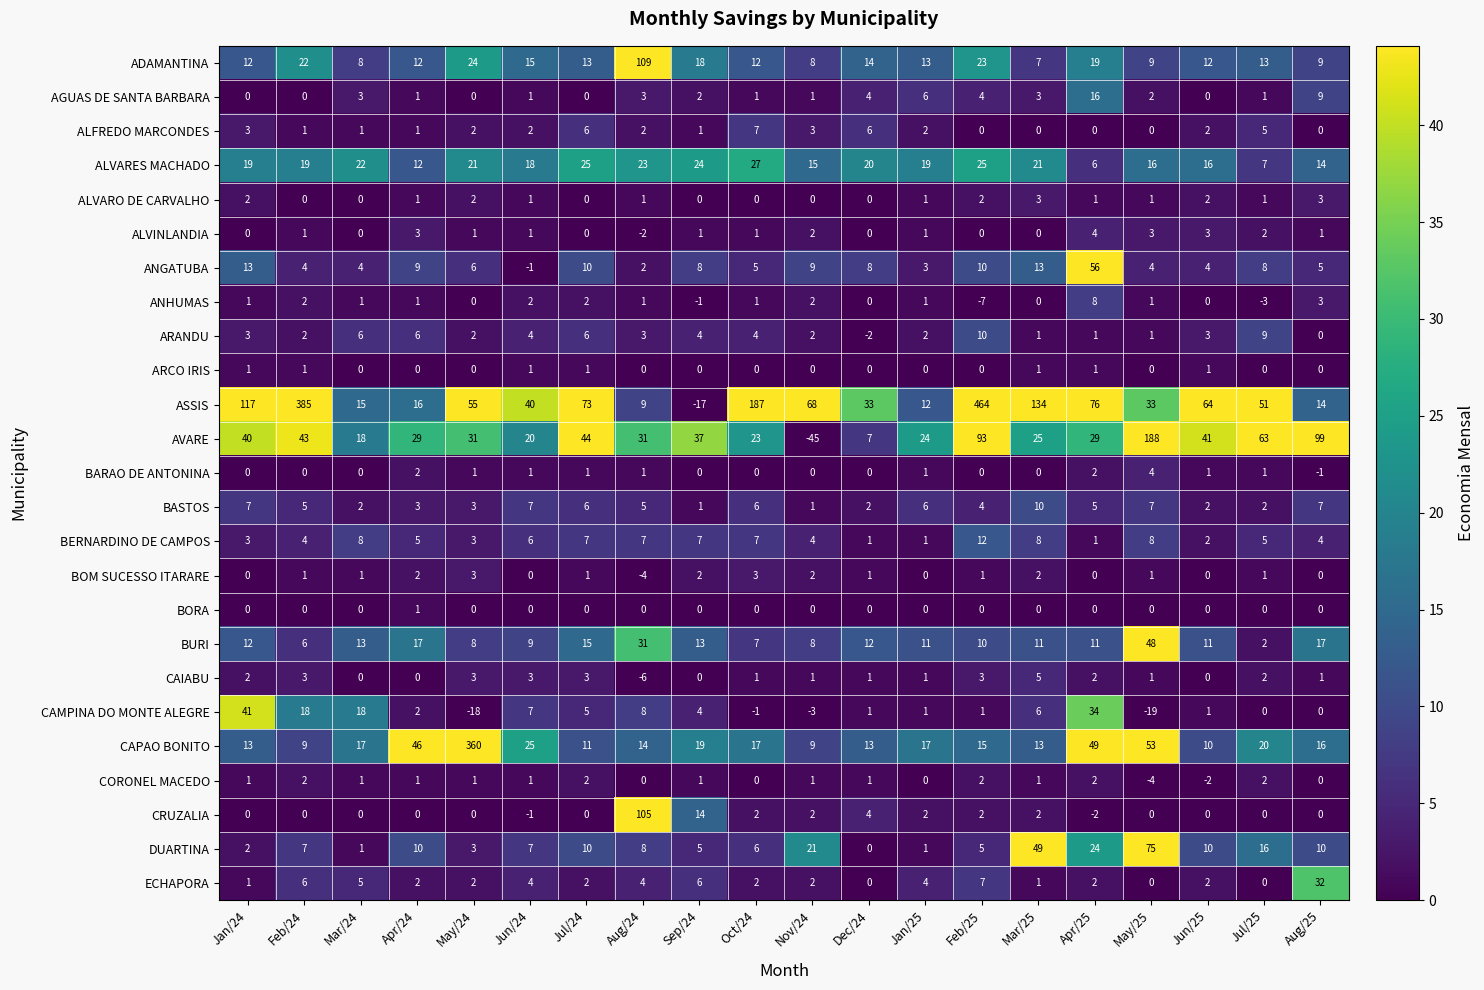

How many data points does each series have?

20